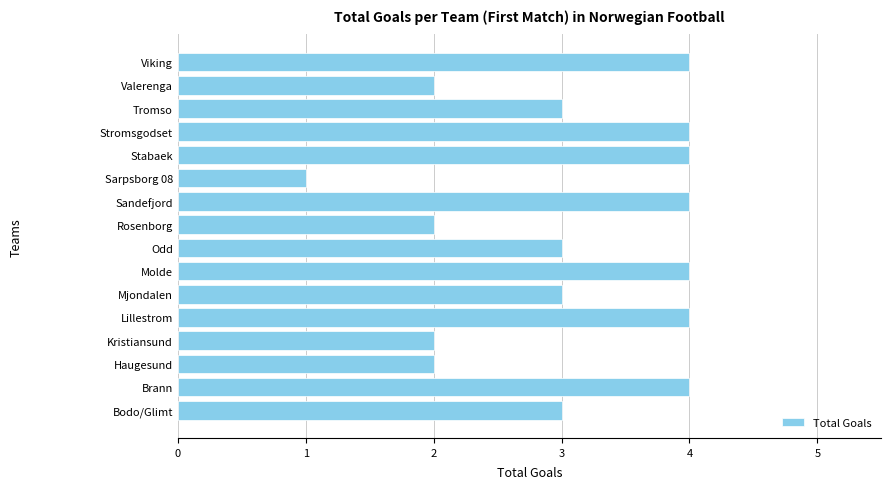

How many categories are shown in the chart?

16